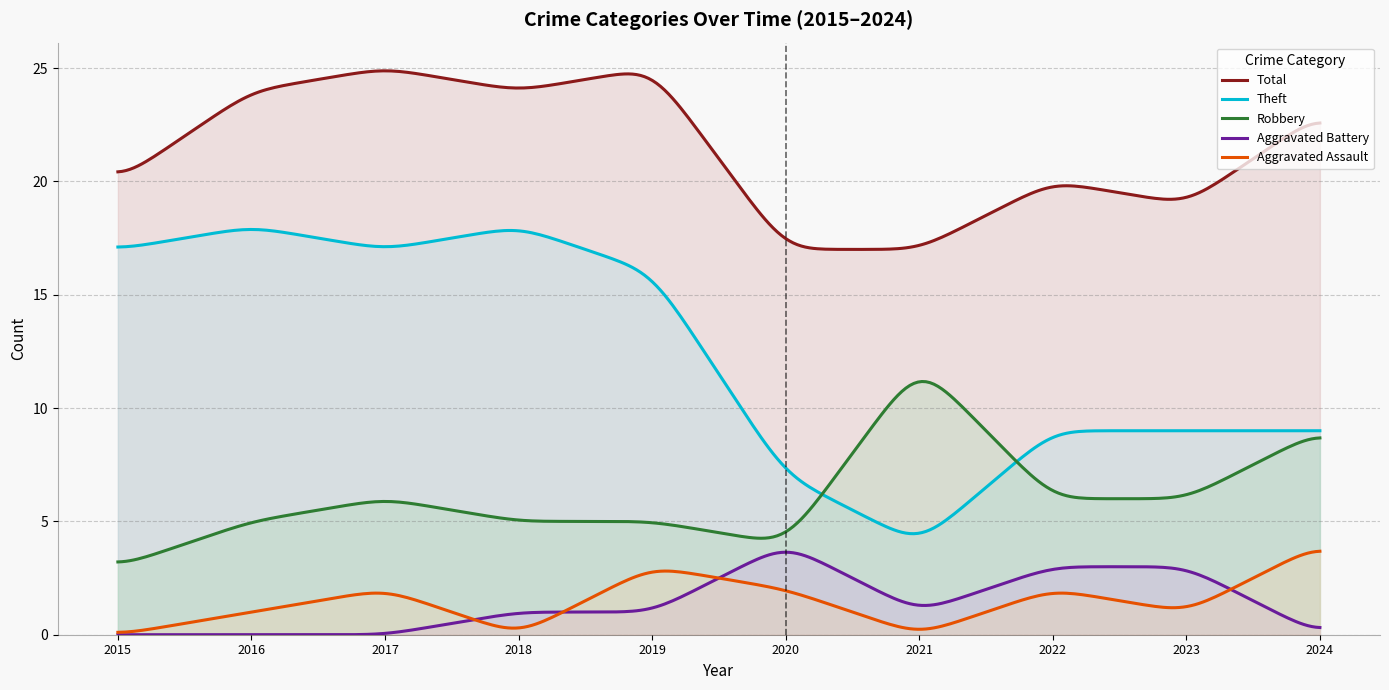

True or false: Aggravated Assault and Total intersect in this chart.

False